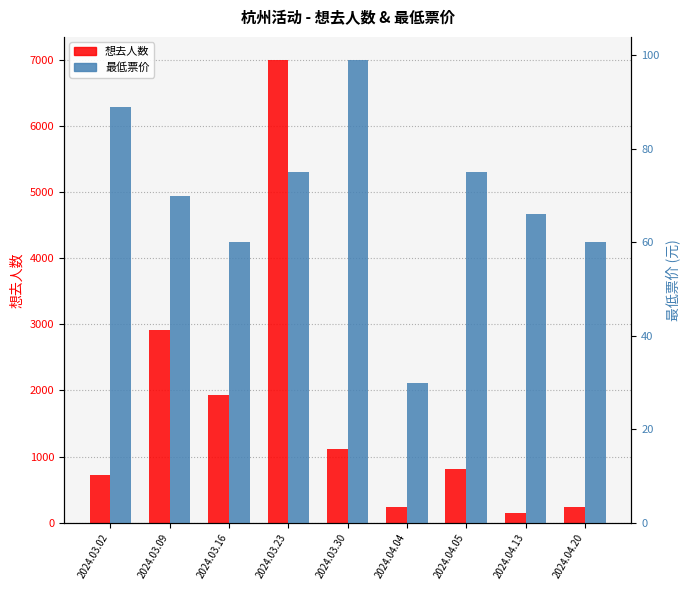

How many groups of bars are there?

9